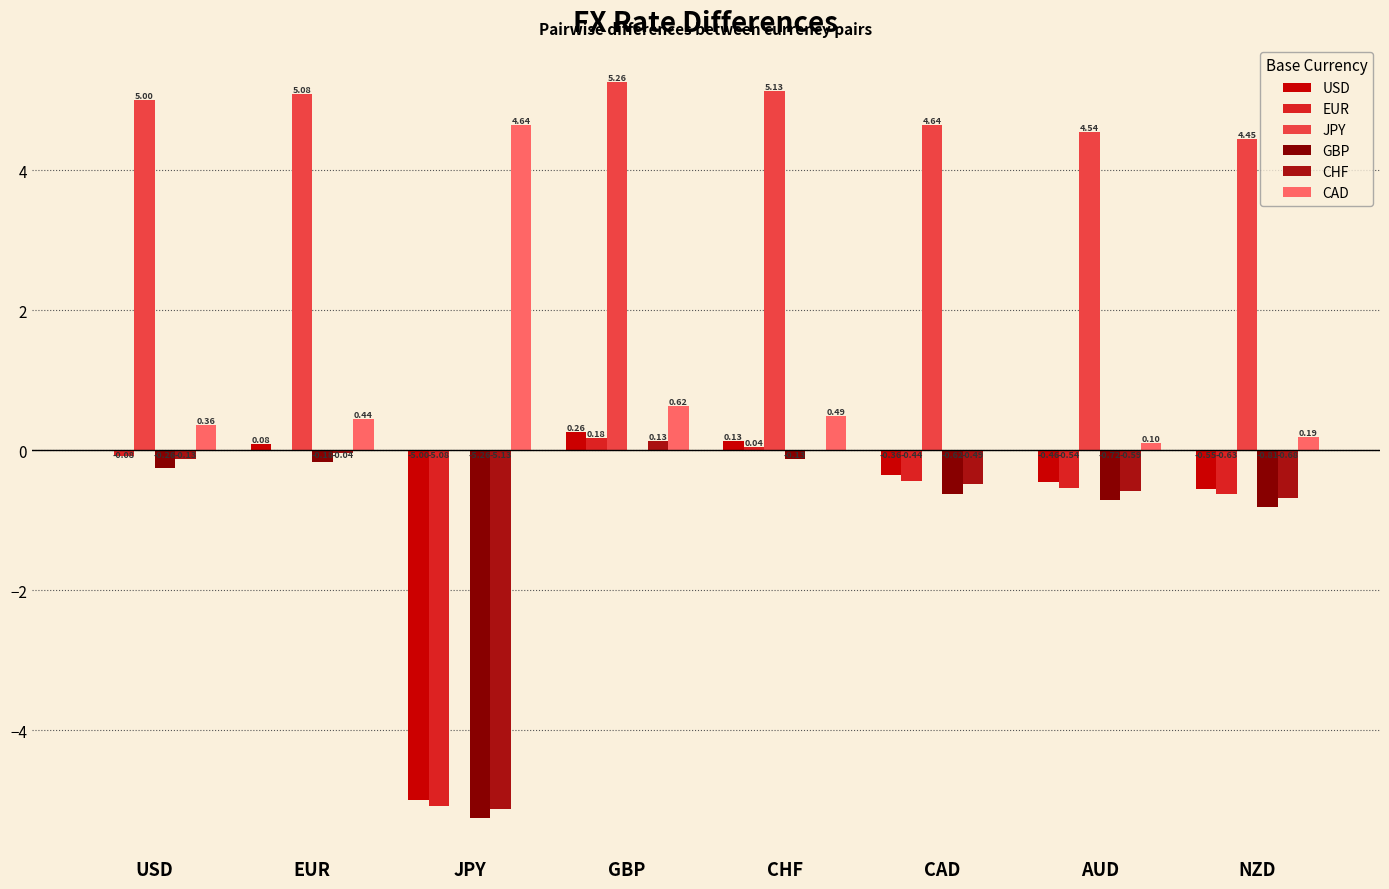

At which category is the sum across all series the highest?

GBP